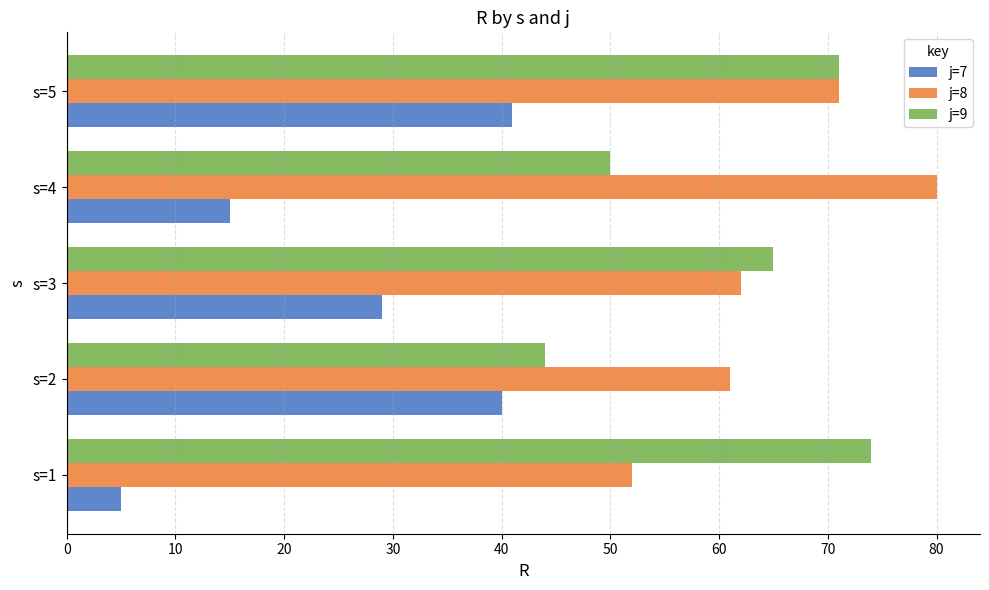

At which label is j=9 closest to 59?

s=3